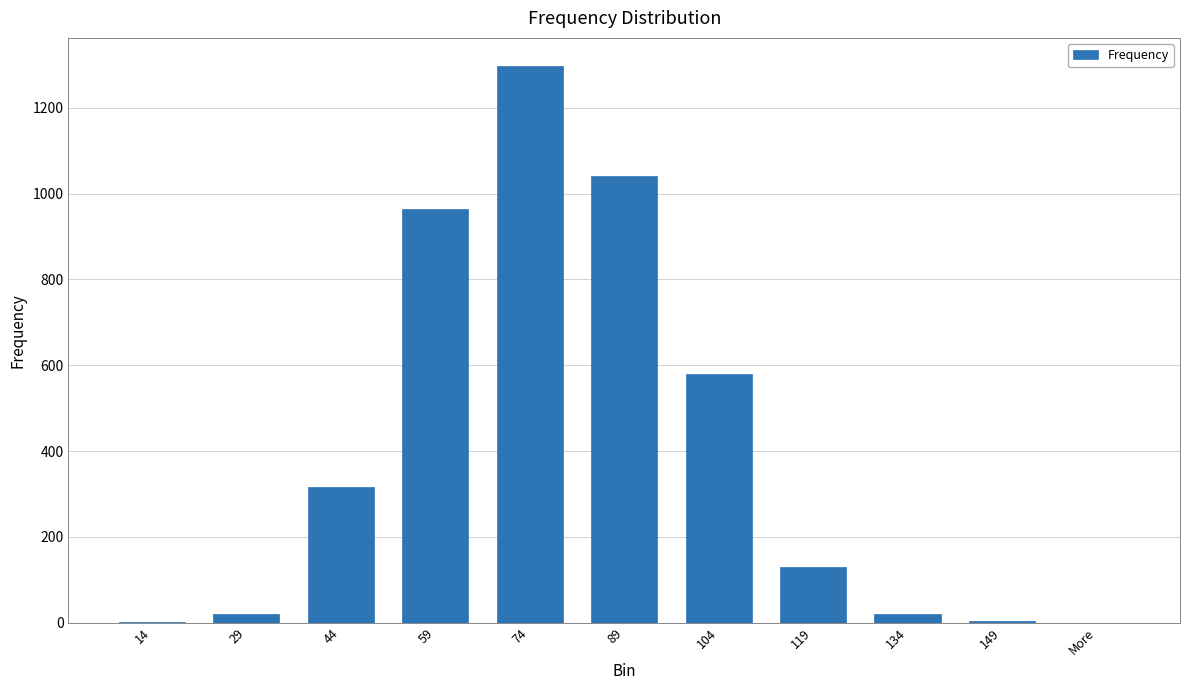

What is the sum of all values?

4373